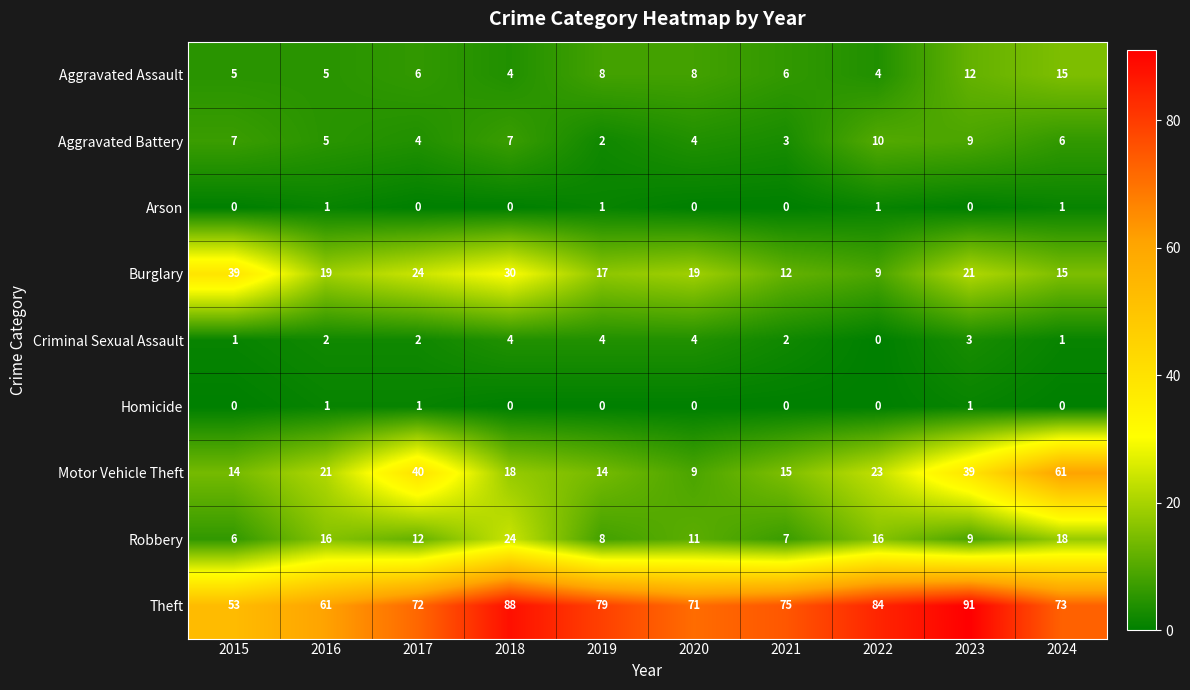

Which label corresponds to the largest value in the chart?

2023